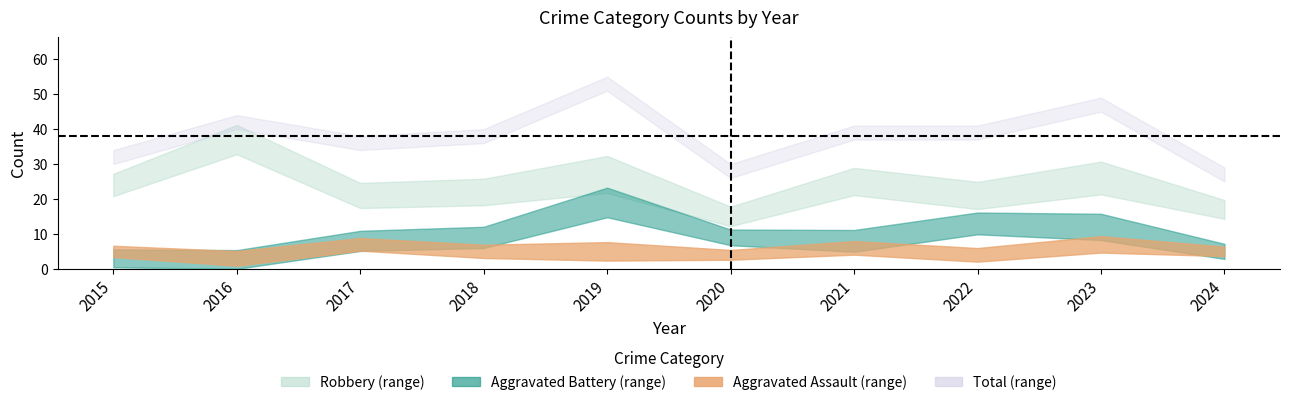

Reading left to right, list all the values displayed in this chart.

Aggravated Assault: 5	3	7	5	5	4	6	4	7	5
Aggravated Battery: 3	2	8	9	19	9	8	13	12	5
Robbery: 24	37	21	22	27	15	25	21	26	17
Total: 32	42	36	38	53	28	39	39	47	27